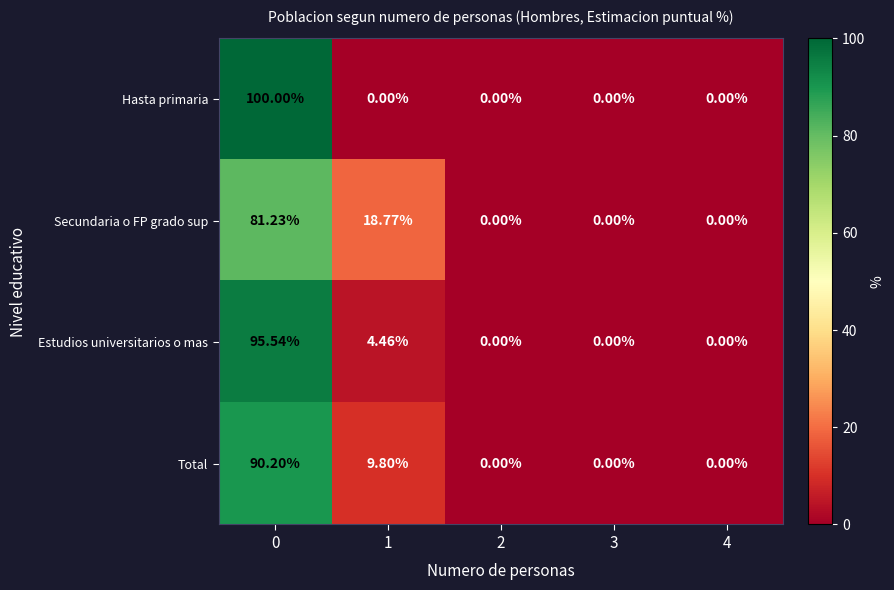

Rank the series by their maximum value, from highest to lowest.

Hasta primaria, Estudios universitarios o mas, Total, Secundaria o FP grado sup